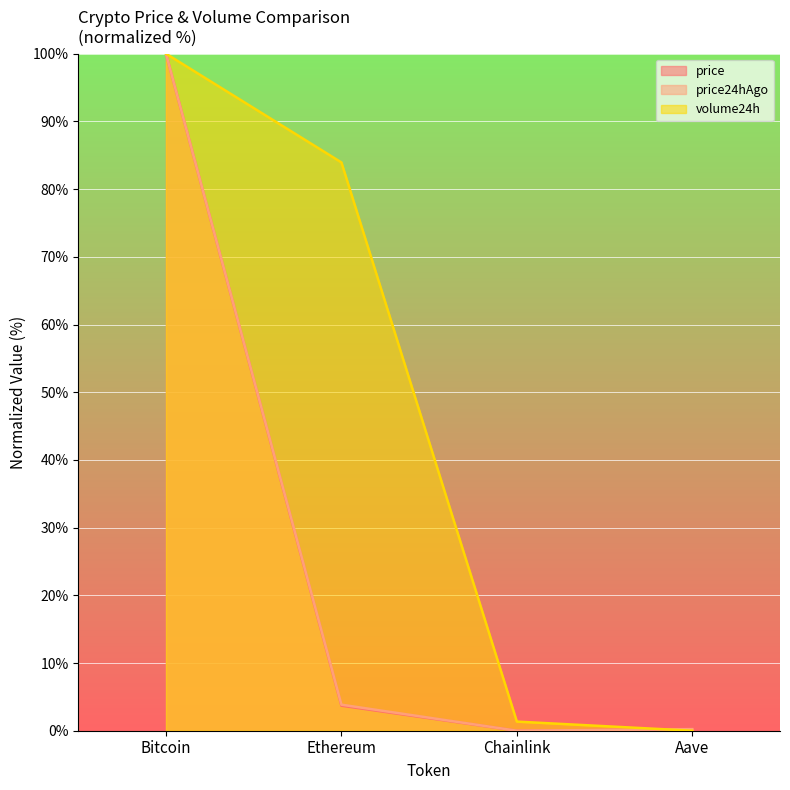

Which category has the highest value across all series?

Bitcoin